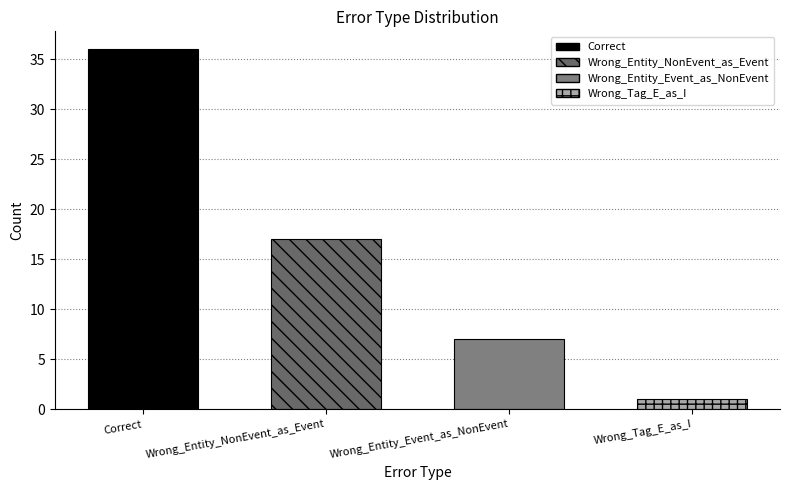

What is the change in value from Wrong_Entity_NonEvent_as_Event to Wrong_Entity_Event_as_NonEvent?

-10